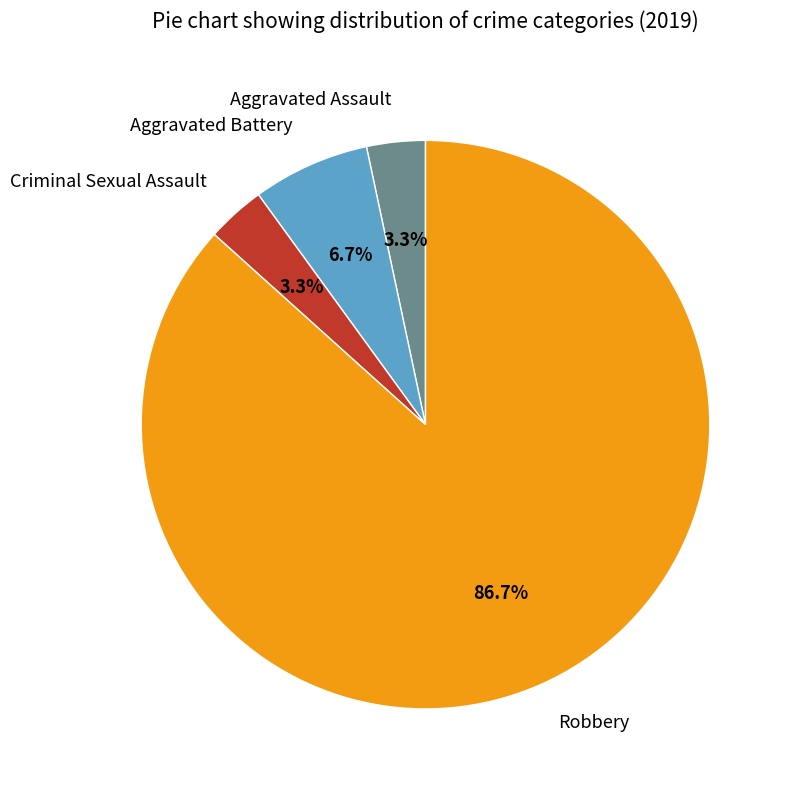

Does any single category account for the majority?

Yes